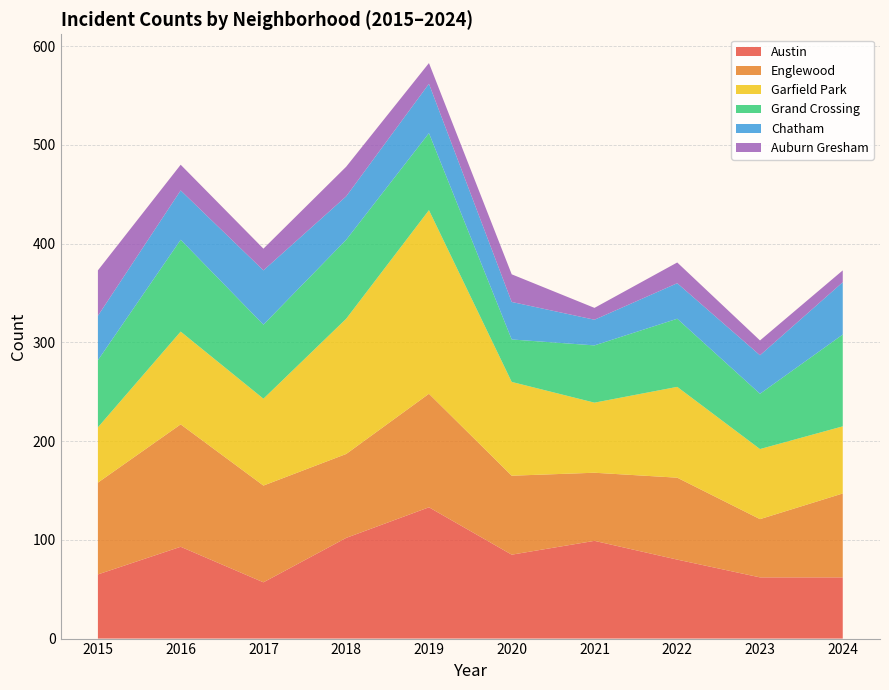

Reading right to left, list all the values displayed in this chart.

Austin: 62	62	80	99	85	133	102	57	93	65
Englewood: 85	59	83	69	80	115	85	98	124	93
Garfield Park: 68	71	92	71	95	186	137	88	94	56
Grand Crossing: 93	56	69	58	43	78	80	75	93	68
Chatham: 53	39	36	26	38	50	44	55	50	45
Auburn Gresham: 12	15	21	12	28	21	30	22	26	46